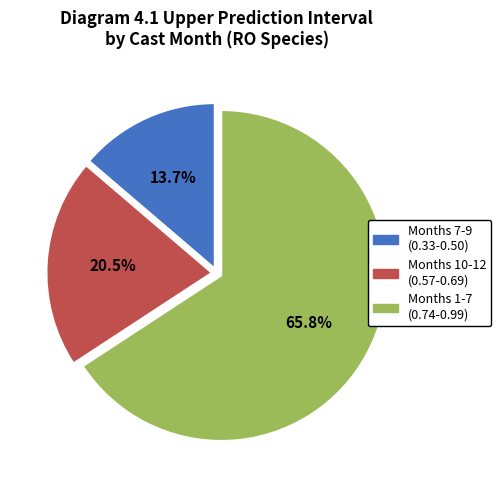

What is the largest slice in the pie chart?

Months 1-7 (0.74-0.99)